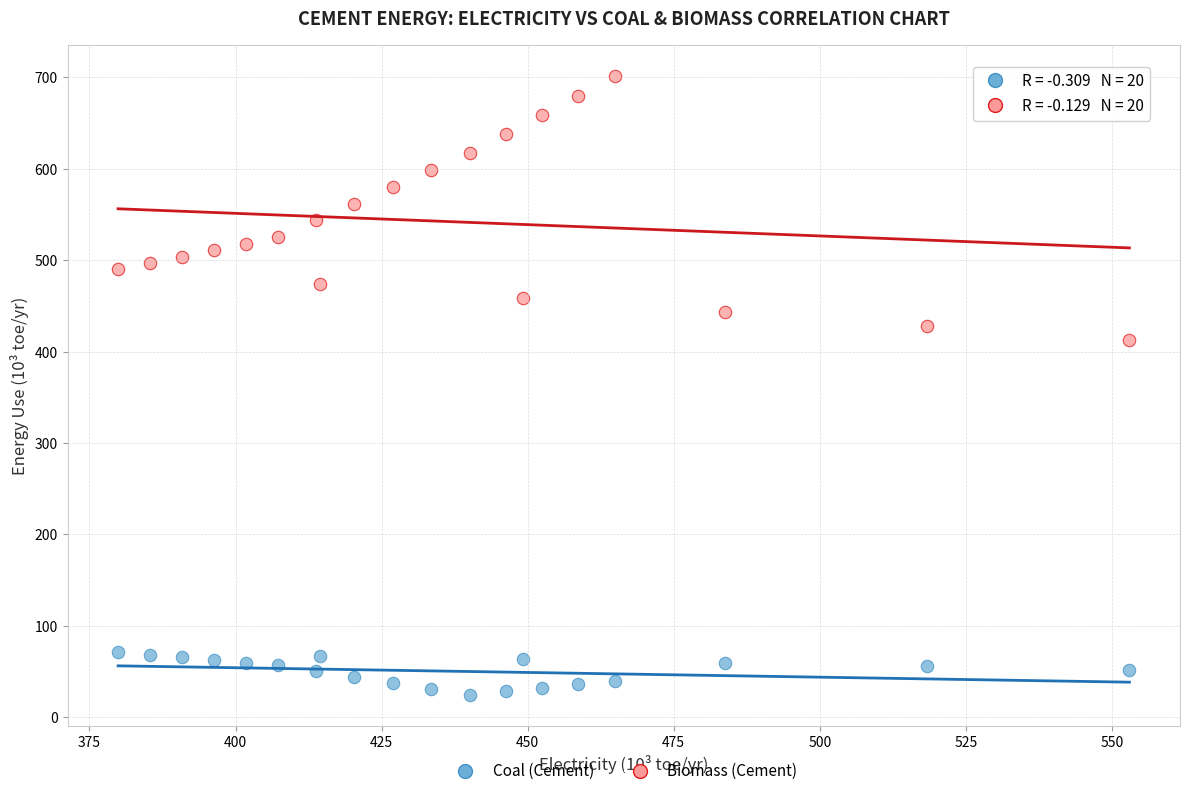

What are all the series names shown in the legend?

Coal (Cement), Biomass (Cement)